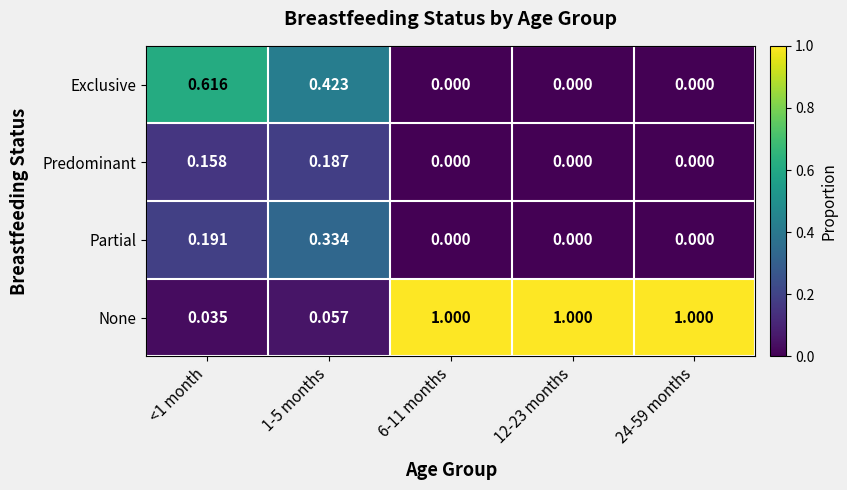

What is the difference between the highest and lowest values at 24-59 months?

1.0